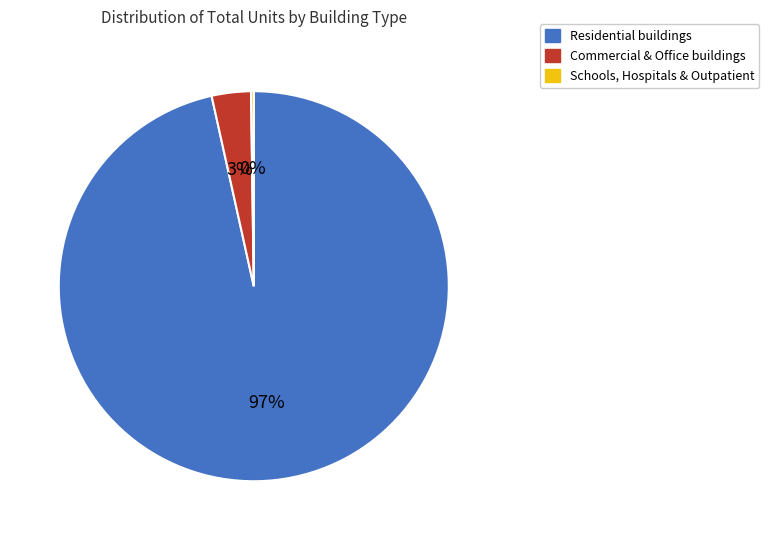

Does any single category account for the majority?

Yes